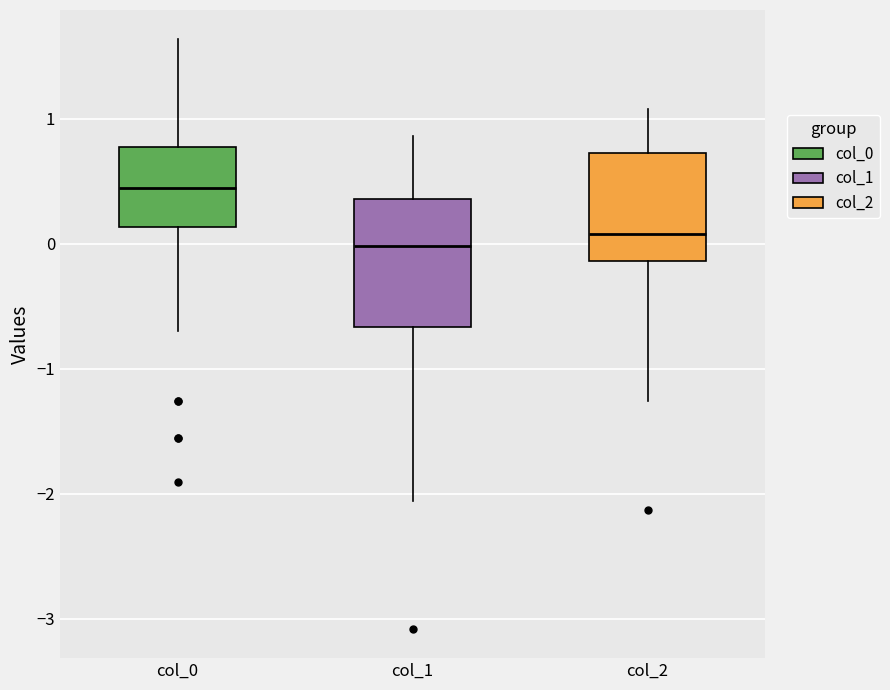

Reading left to right, read every box against the y-axis: the position of its median line, the range the box covers, and the ends of its whiskers. The values are not printed on the chart, so give them approximately, as read against the axis.

col_0: median 0.4, box 0.1 to 0.8, whiskers -0.7 to 1.6
col_1: median 0.0, box -0.7 to 0.4, whiskers -2.1 to 0.9
col_2: median 0.1, box -0.1 to 0.7, whiskers -1.3 to 1.1